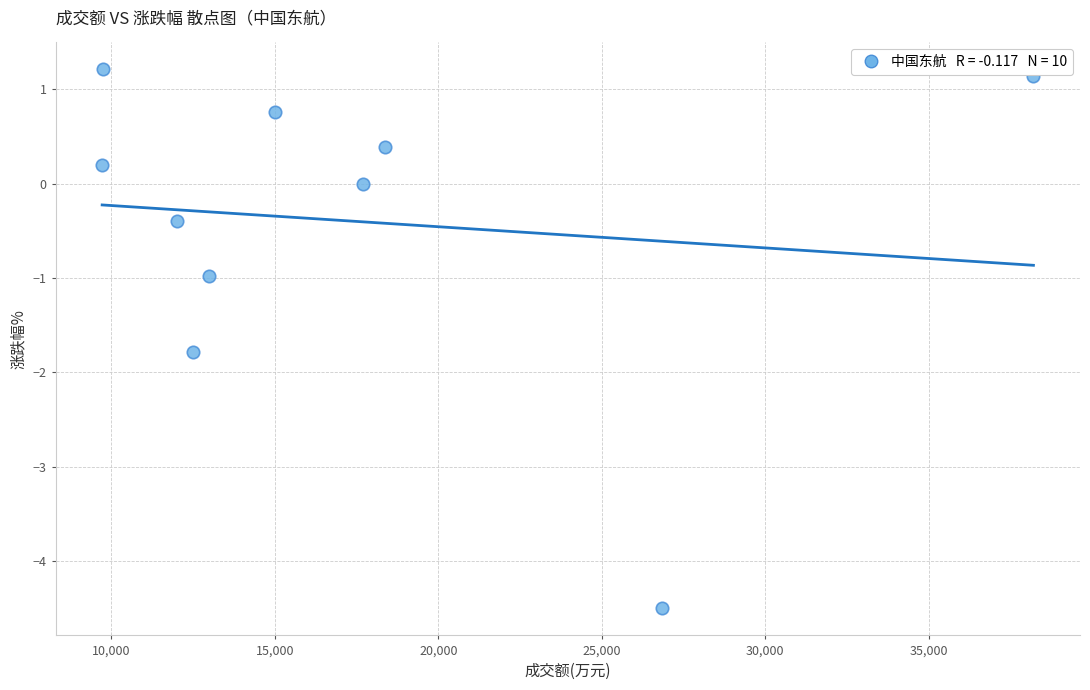

What is the average Y value?

-0.4